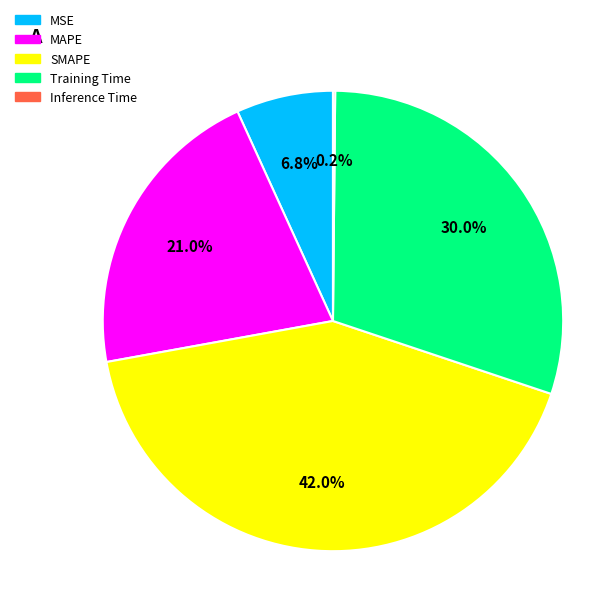

Approximately how many times larger is the value at MAPE compared to SMAPE?

0.5